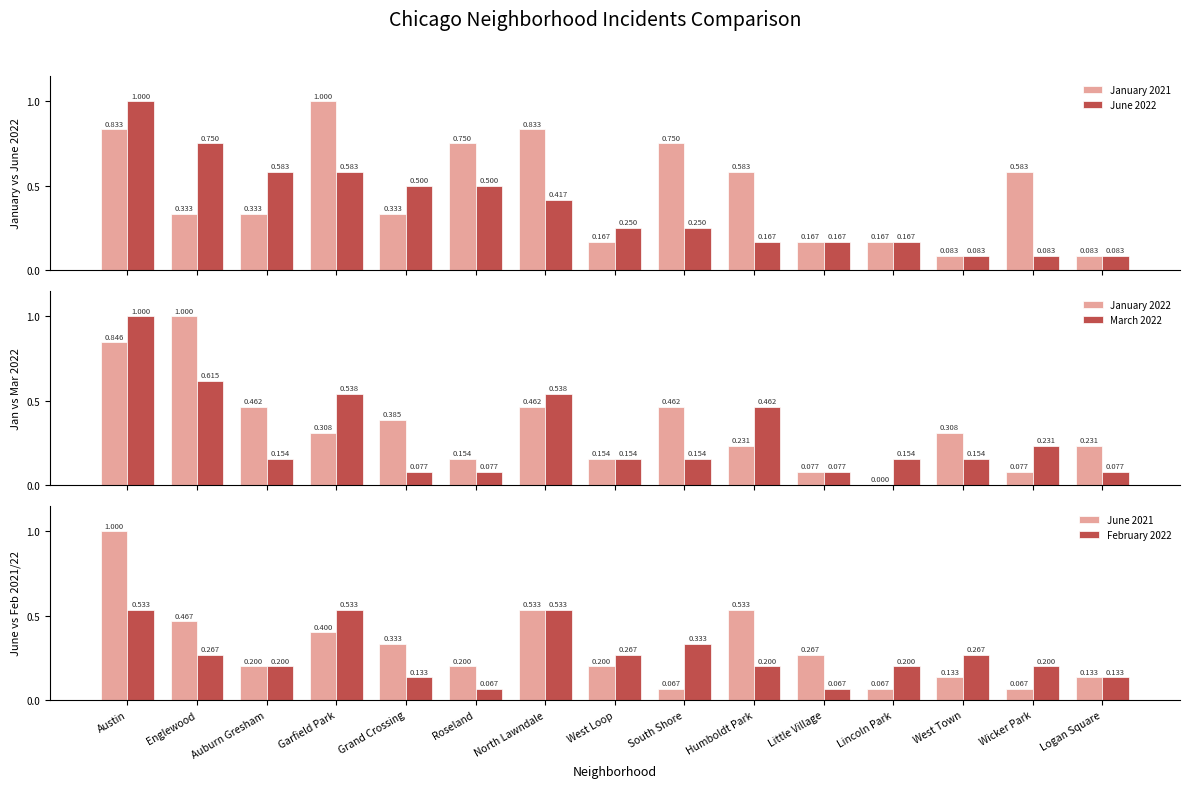

How many groups of bars are there?

15